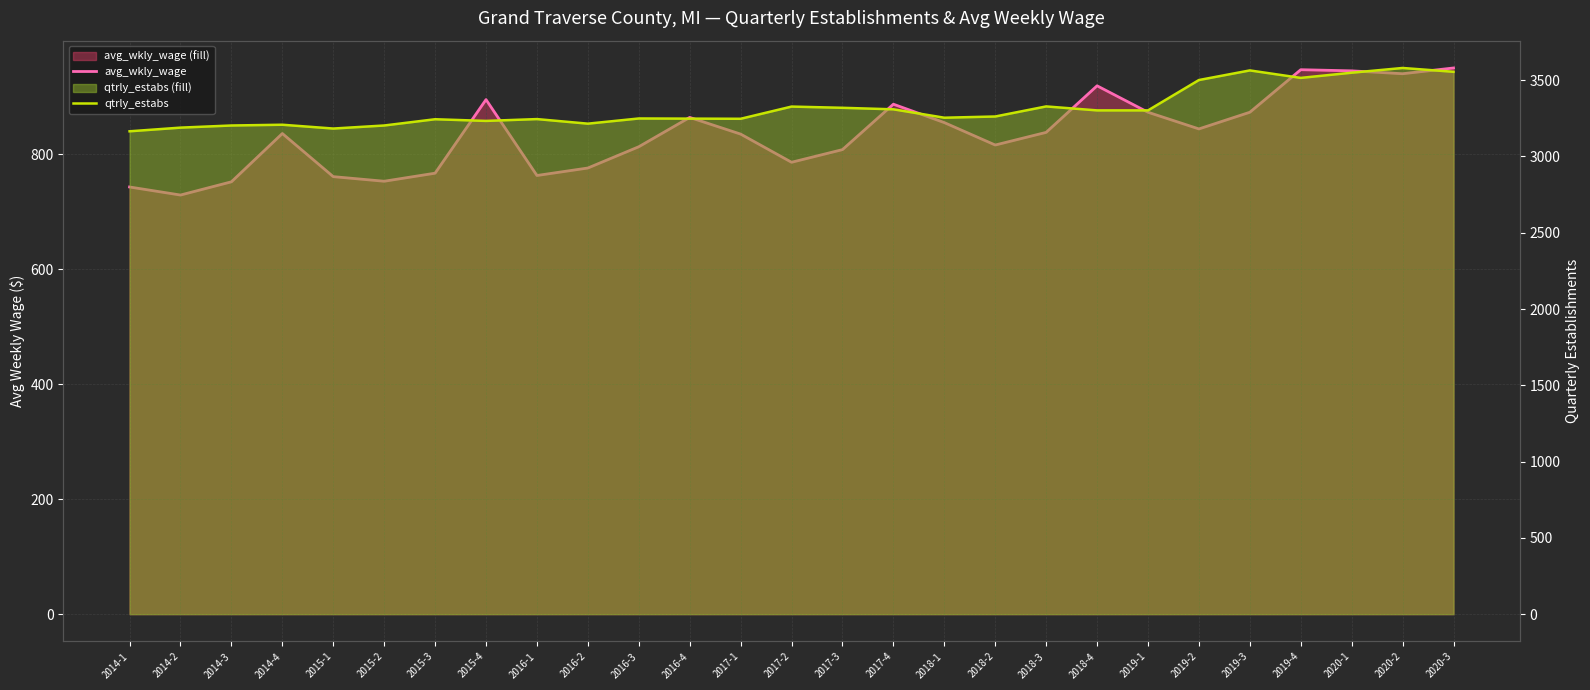

True or false: avg_wkly_wage and qtrly_estabs intersect in this chart.

False